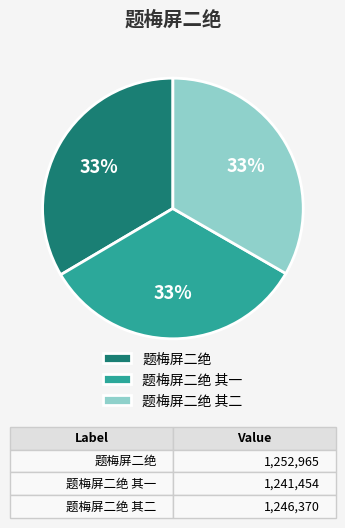

Is there a majority slice in this chart?

No